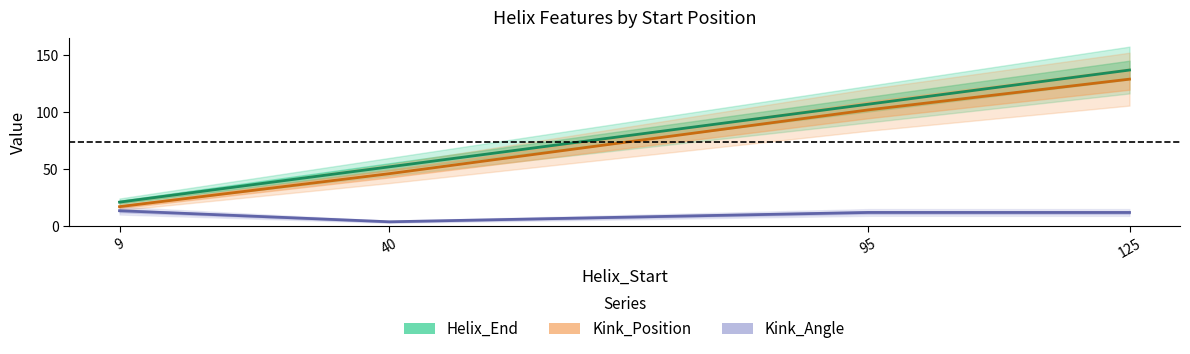

List the series in order of their peak value, highest first.

Helix_End, Kink_Position, Kink_Angle